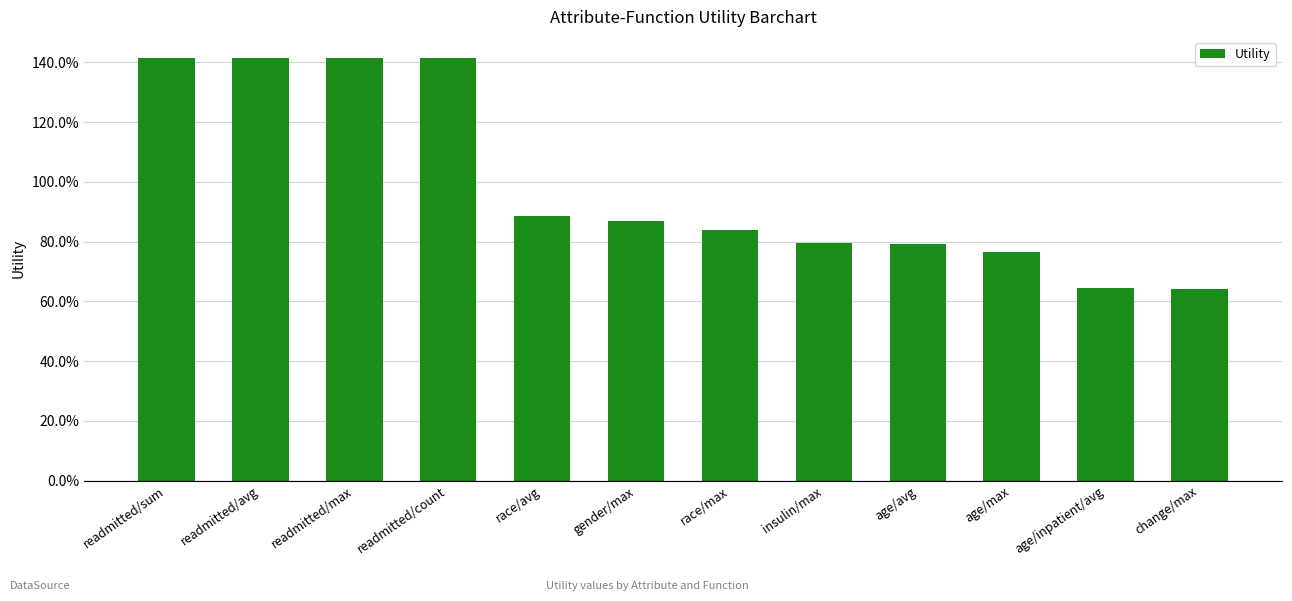

Are the bars horizontal?

No